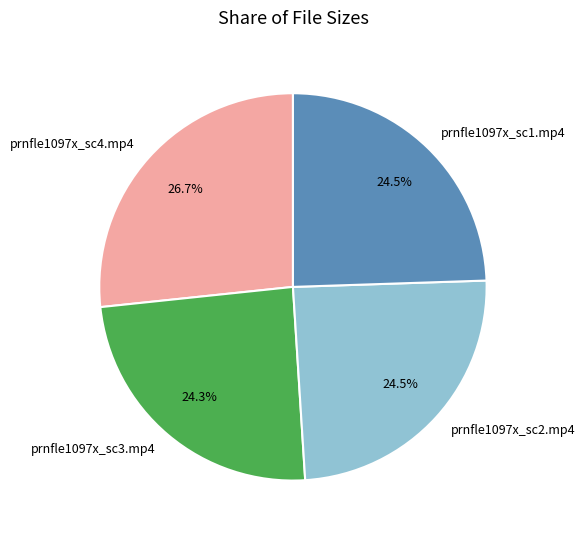

To the nearest percent, what percentage of the pie is prnfle1097x_sc3.mp4?

24%